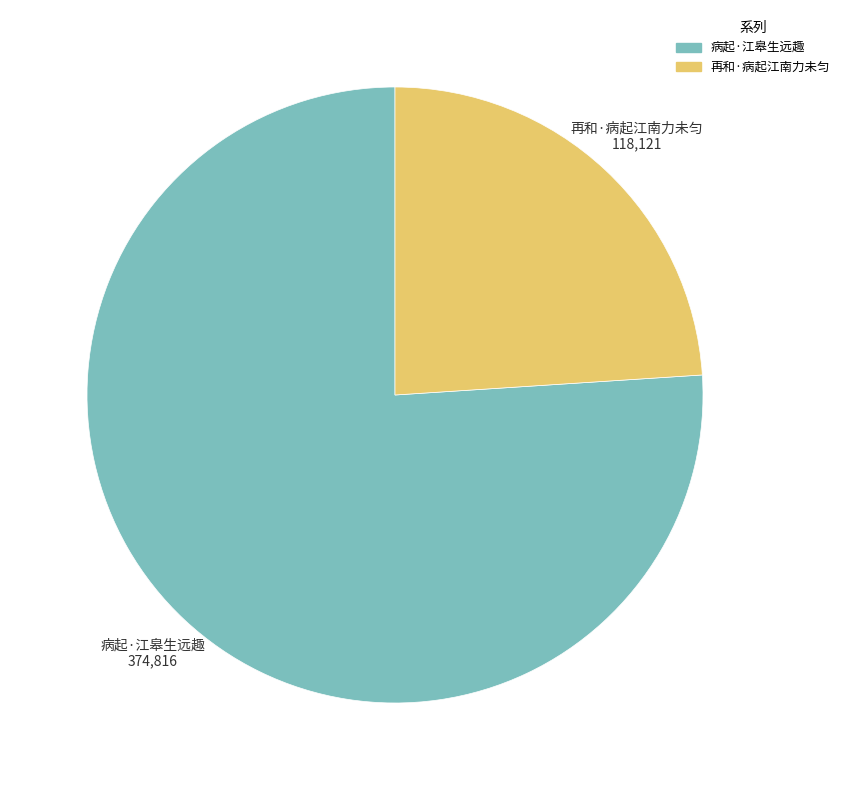

How many segments does this pie chart have?

2